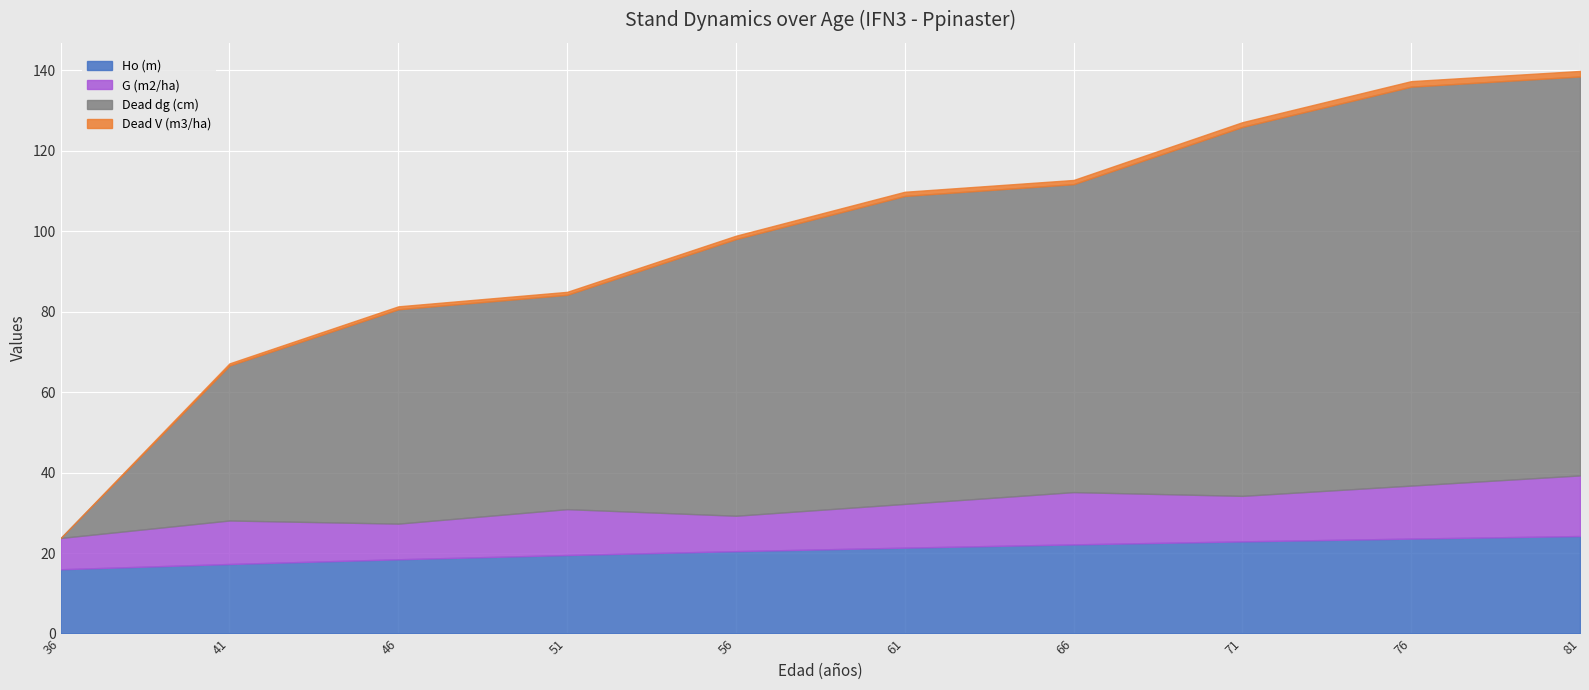

What is the greatest value displayed?

99.1